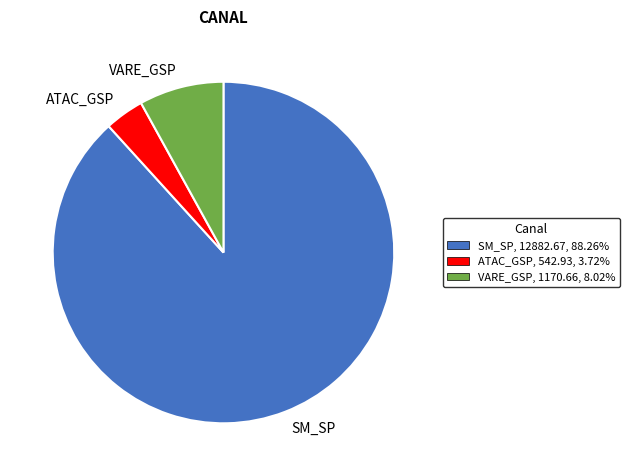

What is the largest slice in the pie chart?

SM_SP